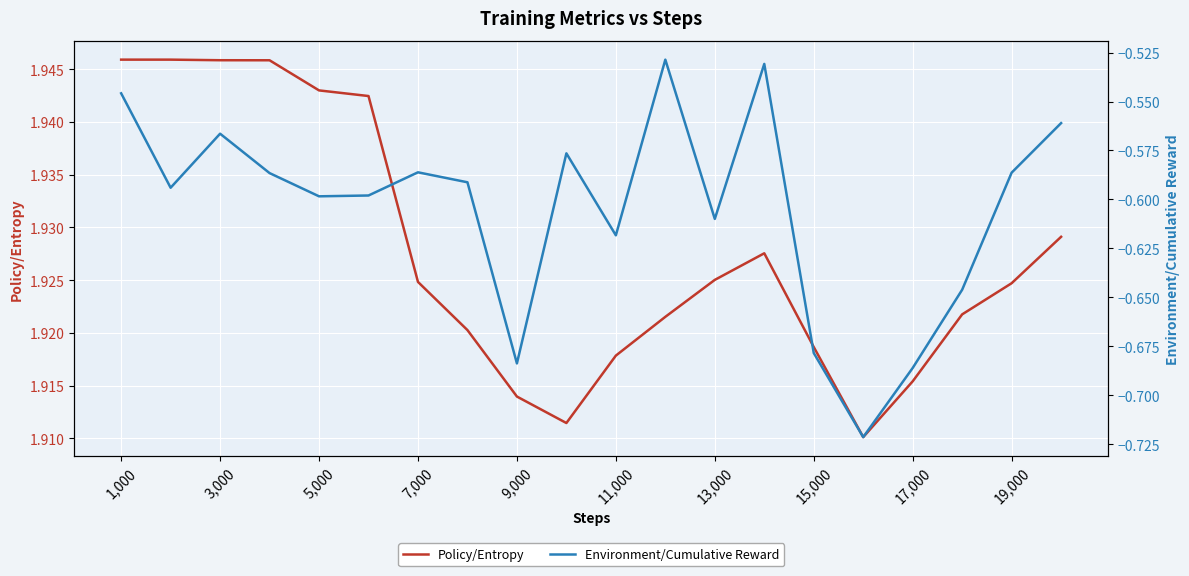

True or false: Policy/Entropy has a value of 3.2 at 9,000.

False